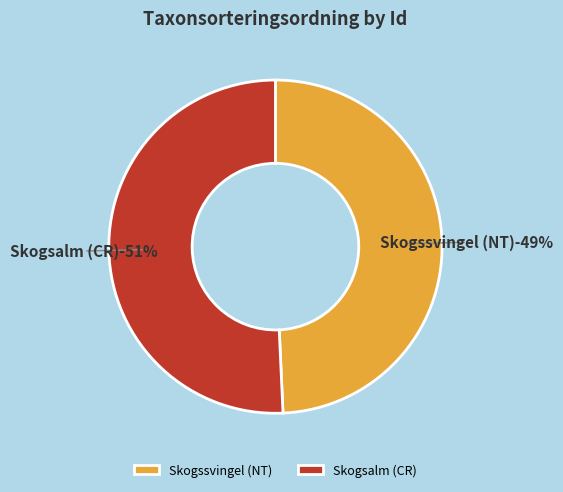

True or false: 105585377 accounts for 62% of the total.

False